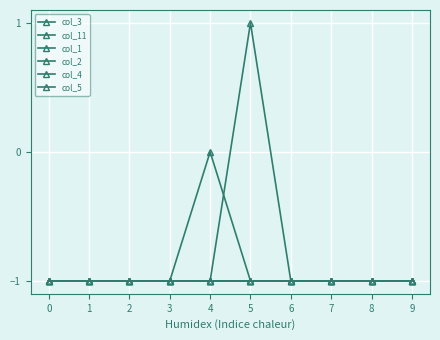

Does the chart display data point markers on the line(s)?

Yes